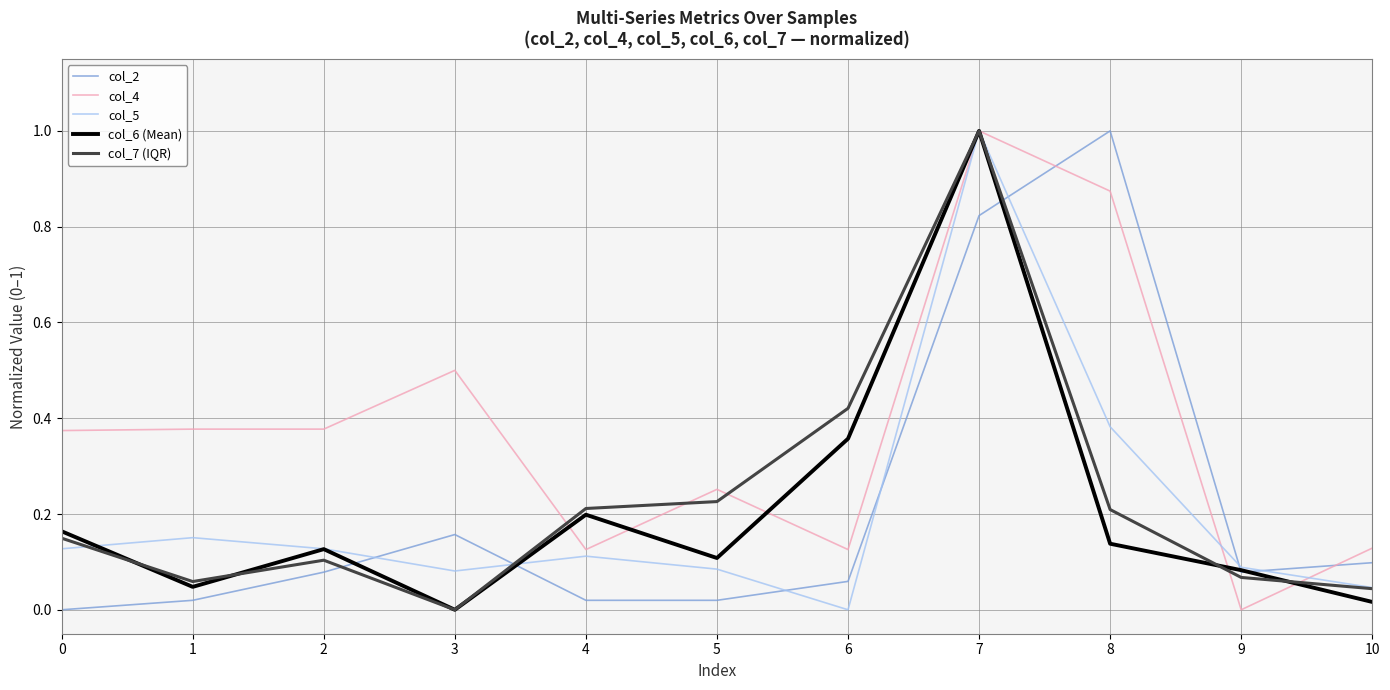

What is the spread (max minus min) of values at 3?

0.5